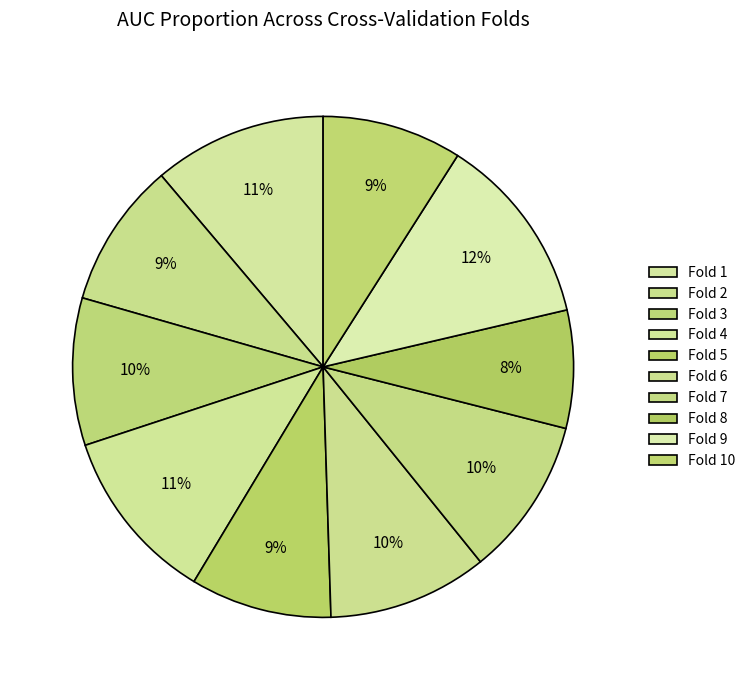

Which category has the smallest portion of the pie?

Fold 8